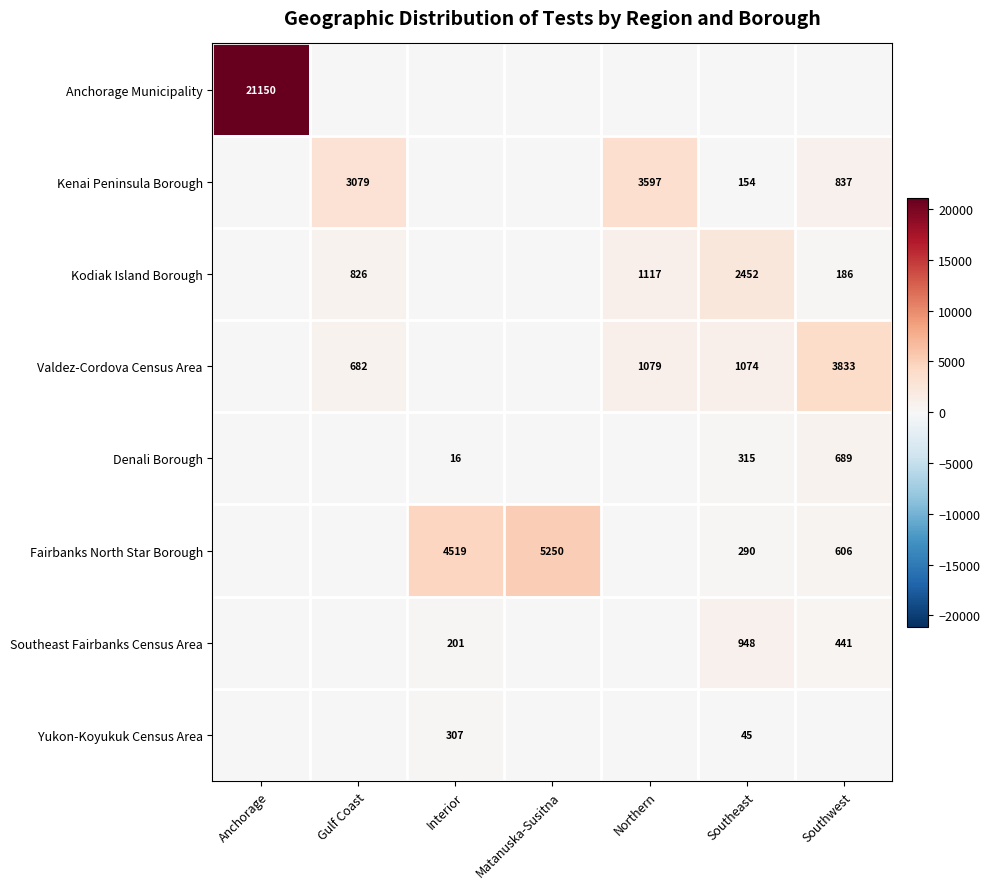

The Southeast Fairbanks Census Area series shows 441 at Southwest. True or false?

True